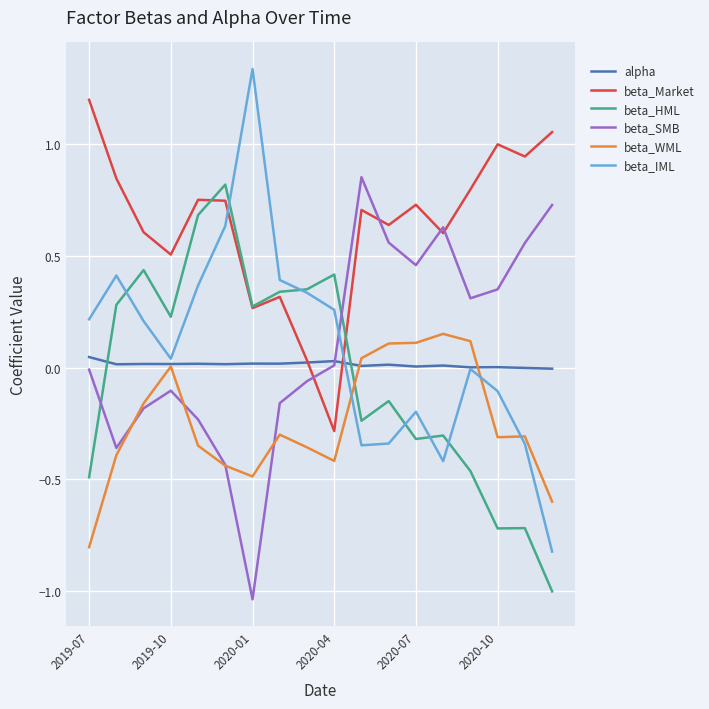

Which series ends up on top after the final intersection of beta_SMB and beta_Market?

beta_Market